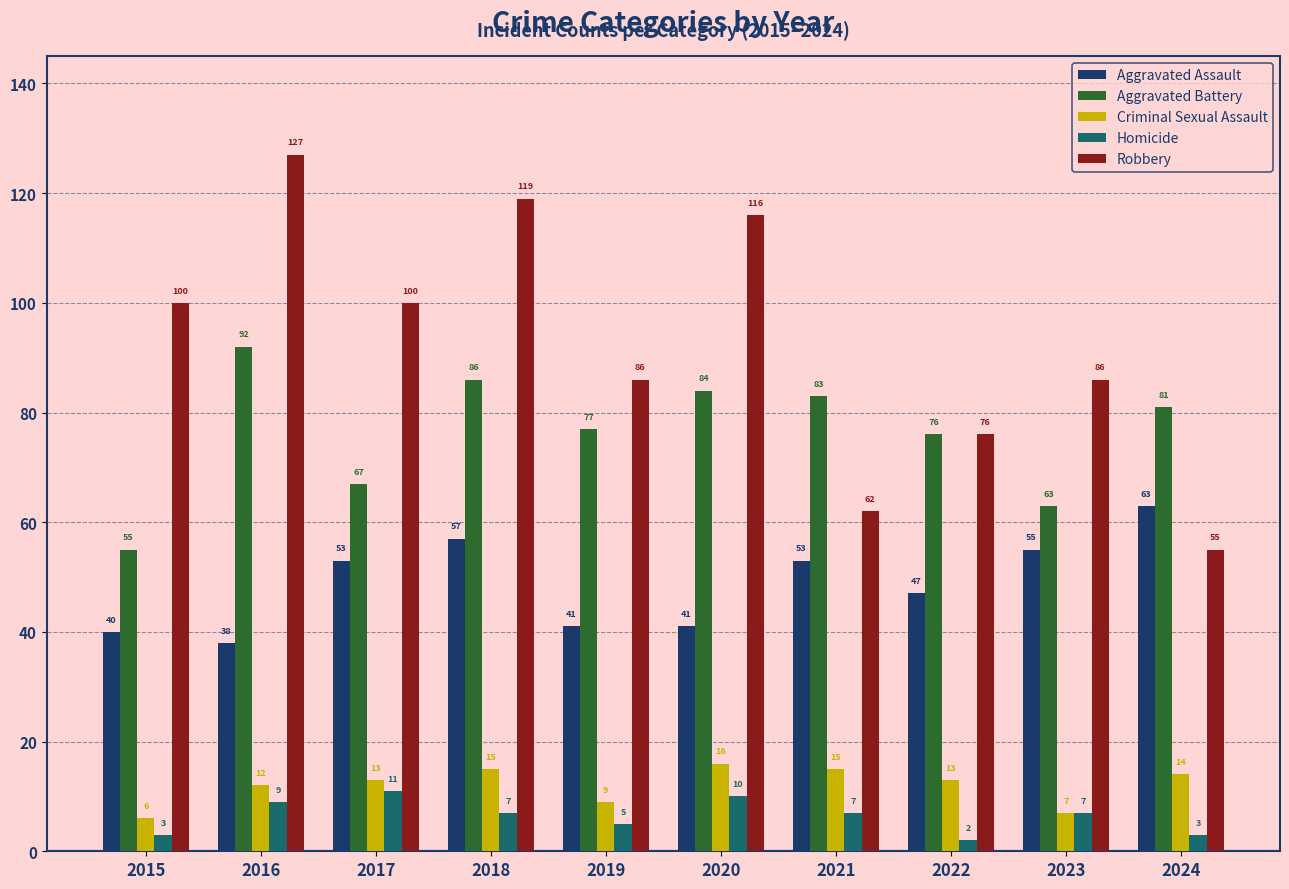

What is the maximum value shown in the chart?

127